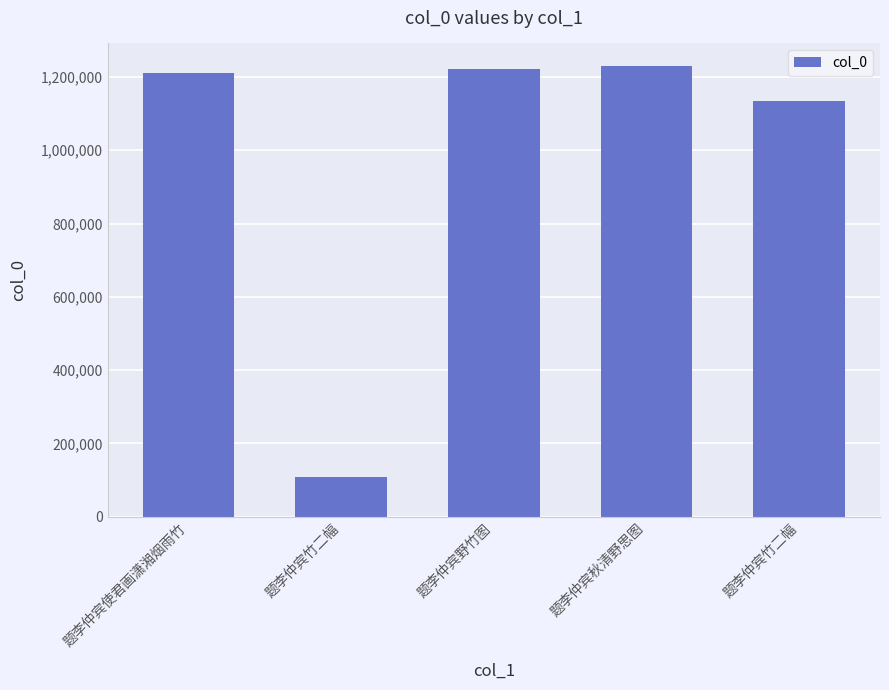

Reading left to right, what are all the values shown in this chart?

题李仲宾使君画潇湘烟雨竹=1211173	题李仲宾竹二幅=108129	题李仲宾野竹图=1222741	题李仲宾秋清野思图=1230121	题李仲宾竹二幅=1134294